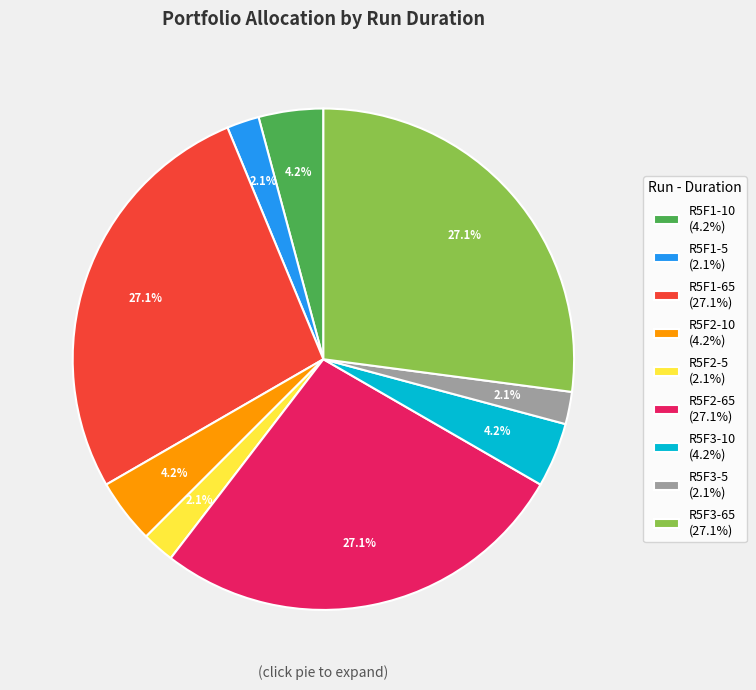

Is the sum of R5F2-65 (27.1%) and R5F1-5 (2.1%) greater than half?

No